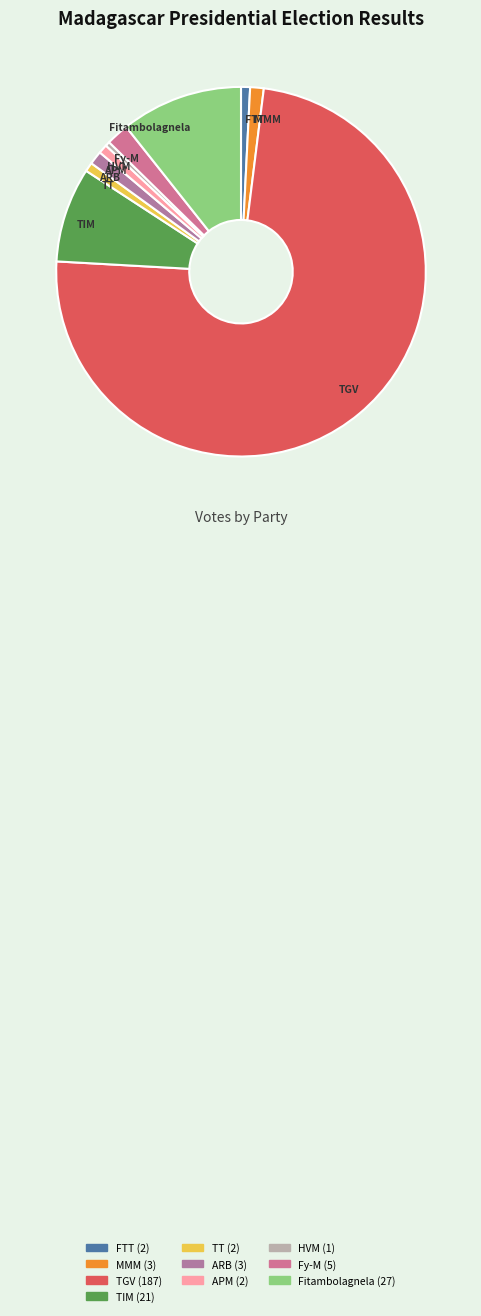

Is it true that Fitambolagnela is 19% of the pie?

False